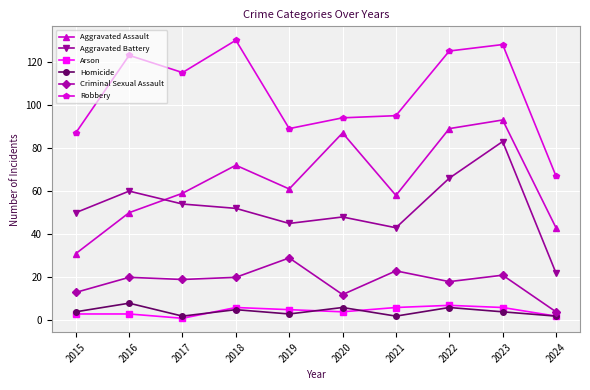

At which category does the chart reach its peak across all series?

2018